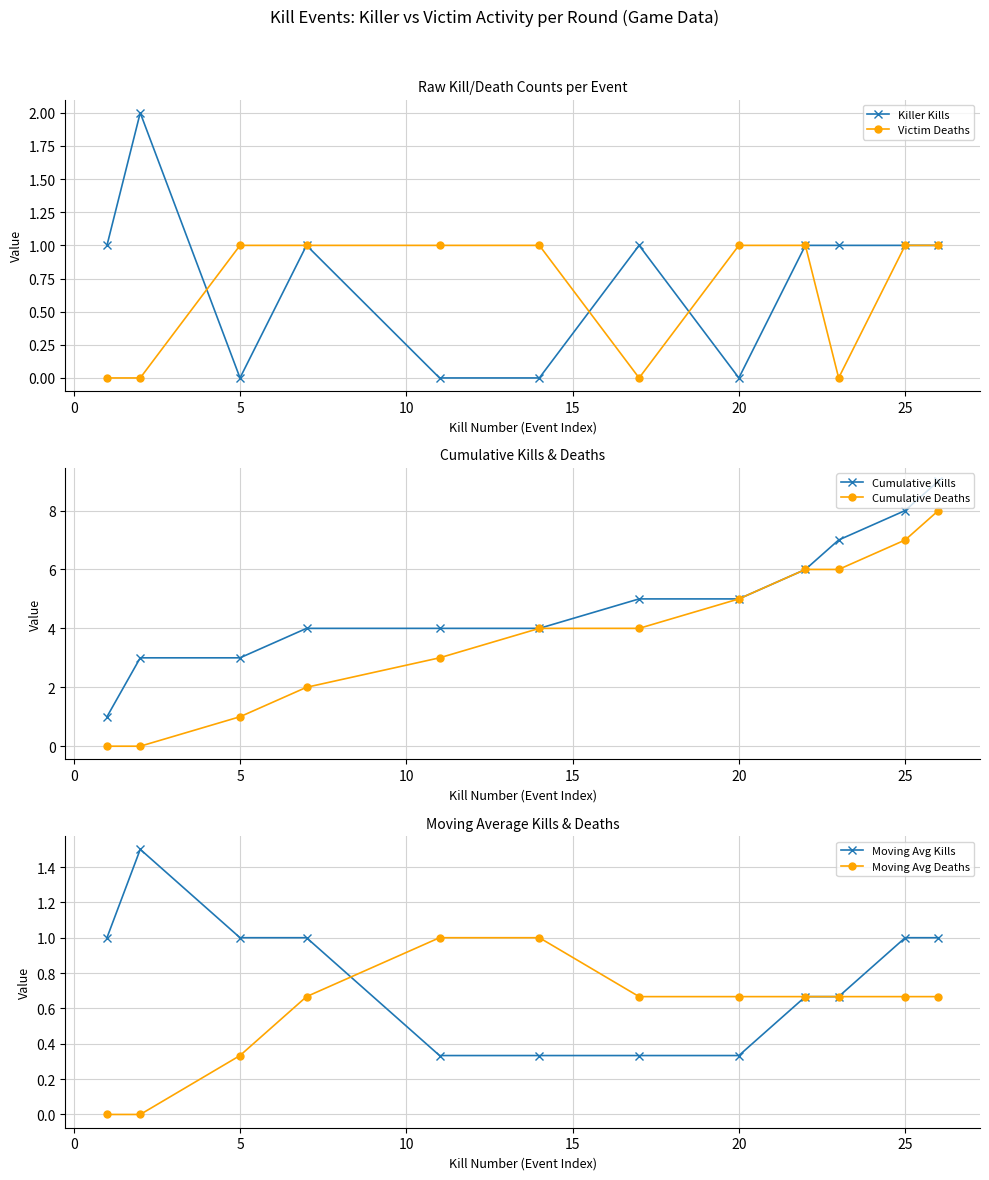

What are all the series names shown in the legend?

Killer Kills, Victim Deaths, Cumulative Kills, Cumulative Deaths, Moving Avg Kills, Moving Avg Deaths